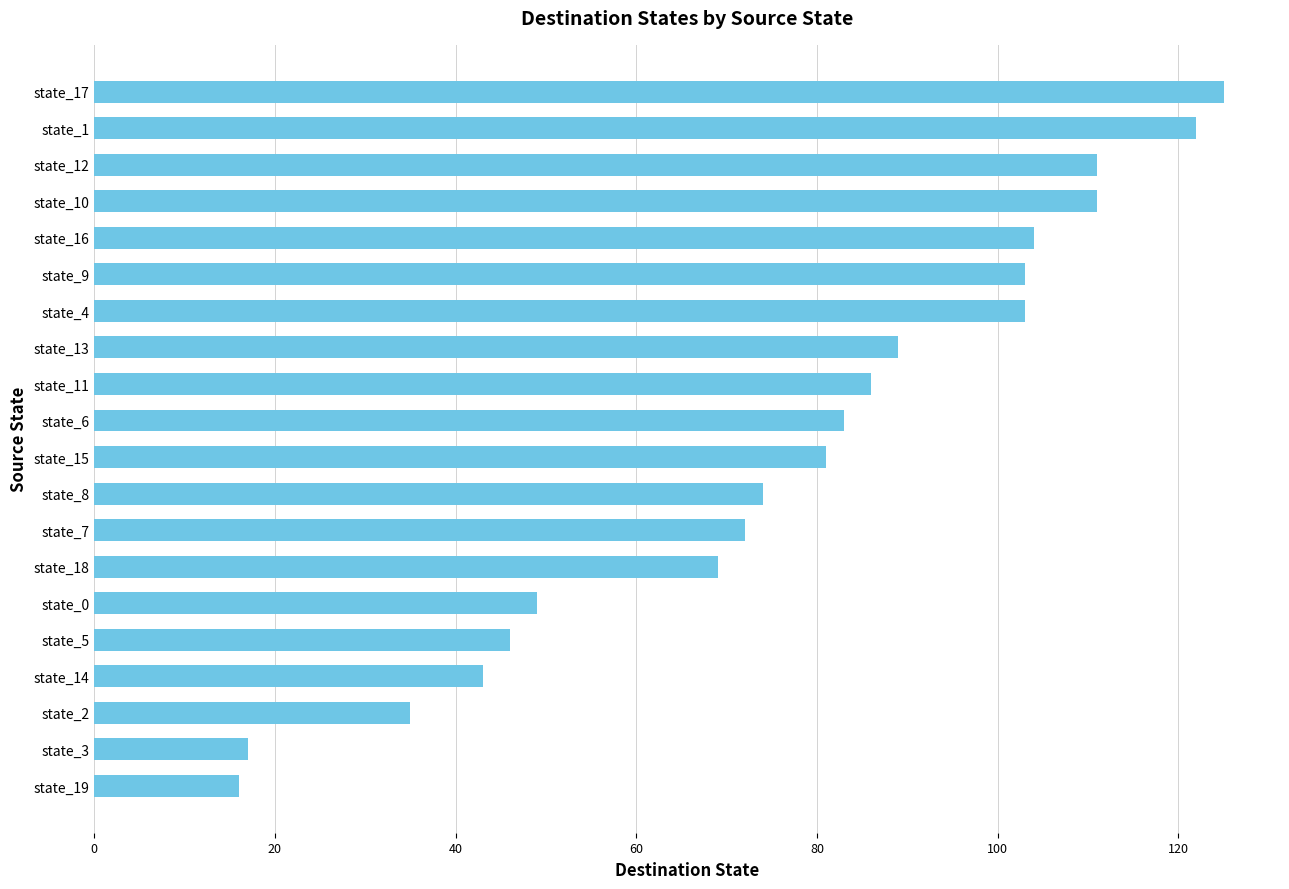

Between state_0 and state_7, which is larger?

state_7